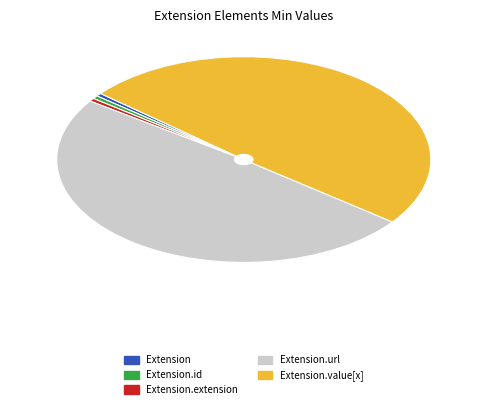

Is it true that Extension.value[x] is 45% of the pie?

False